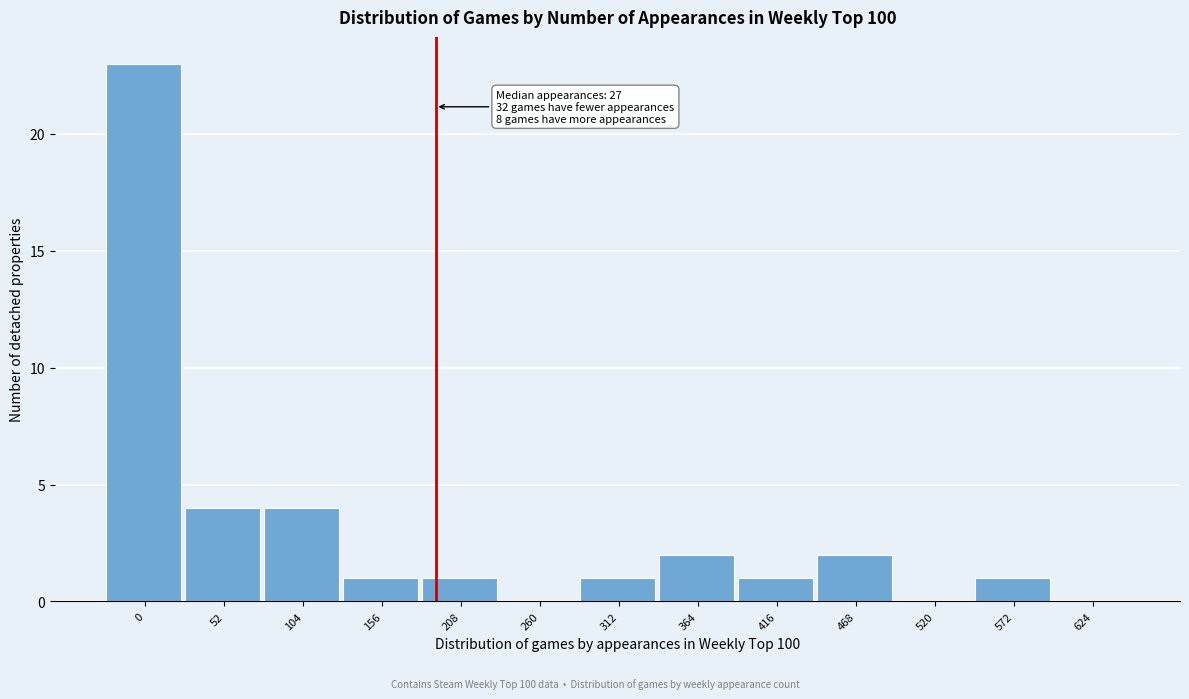

Reading left to right, what are all the values shown in this chart?

0=23	52=4	104=4	156=1	208=1	260=0	312=1	364=2	416=1	468=2	520=0	572=1	624=0